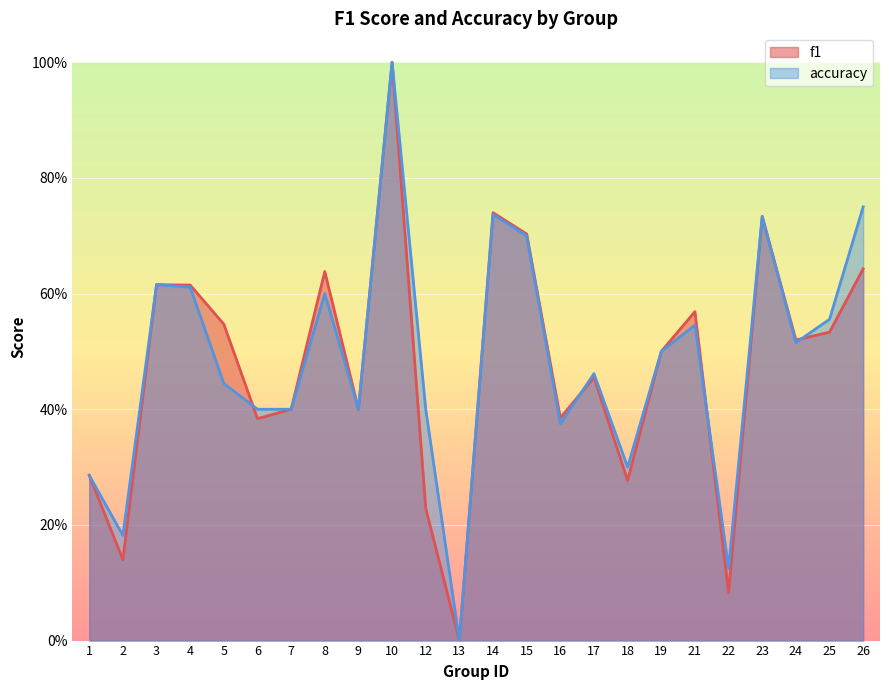

Reading left to right, list all the values displayed in this chart.

f1: 0.3	0.1	0.6	0.6	0.5	0.4	0.4	0.6	0.4	1.0	0.2	0.0	0.7	0.7	0.4	0.5	0.3	0.5	0.6	0.1	0.7	0.5	0.5	0.6
accuracy: 0.3	0.2	0.6	0.6	0.4	0.4	0.4	0.6	0.4	1.0	0.4	0.0	0.7	0.7	0.4	0.5	0.3	0.5	0.5	0.1	0.7	0.5	0.6	0.8